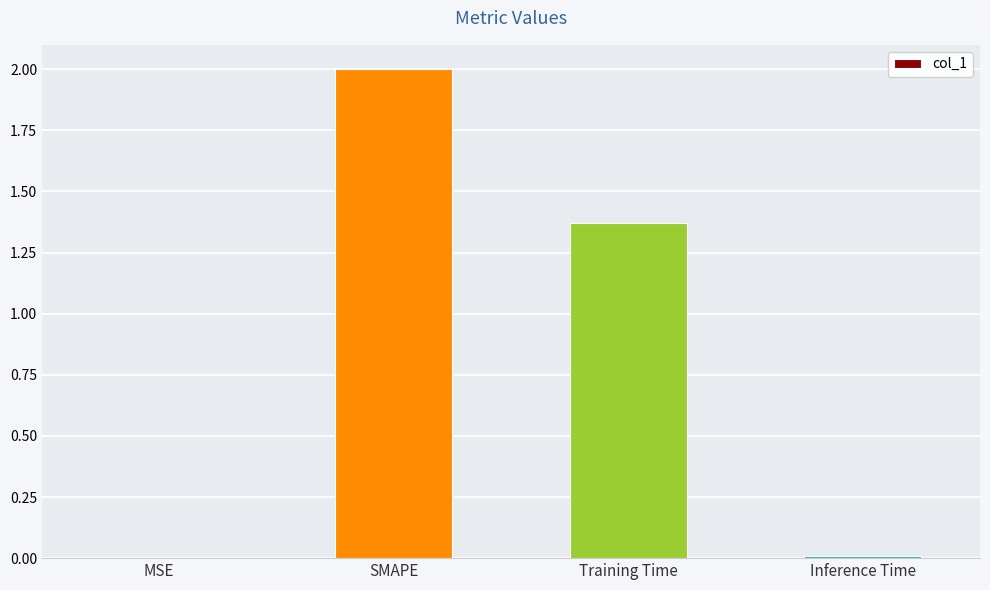

What is the maximum value shown in the chart?

2.0